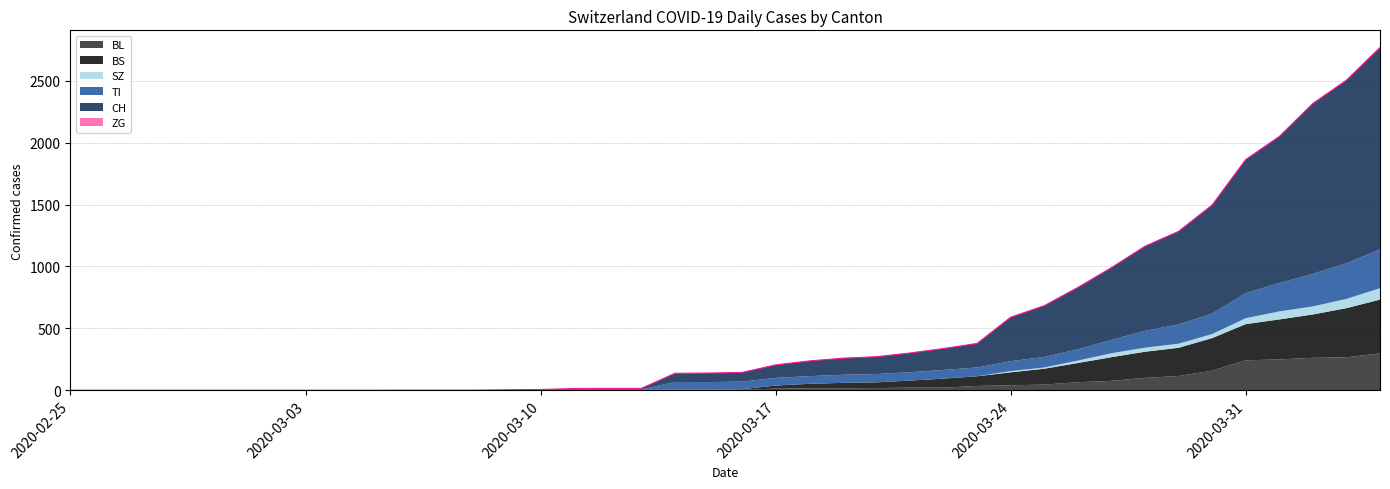

Does the chart display data point markers on the line(s)?

No